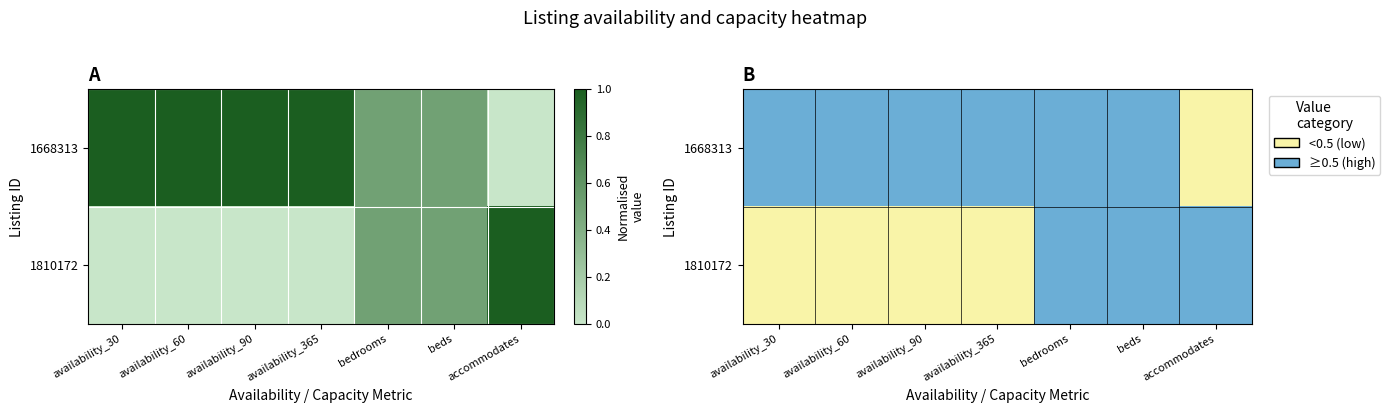

How many 1810172 values are between 0 and 1?

7